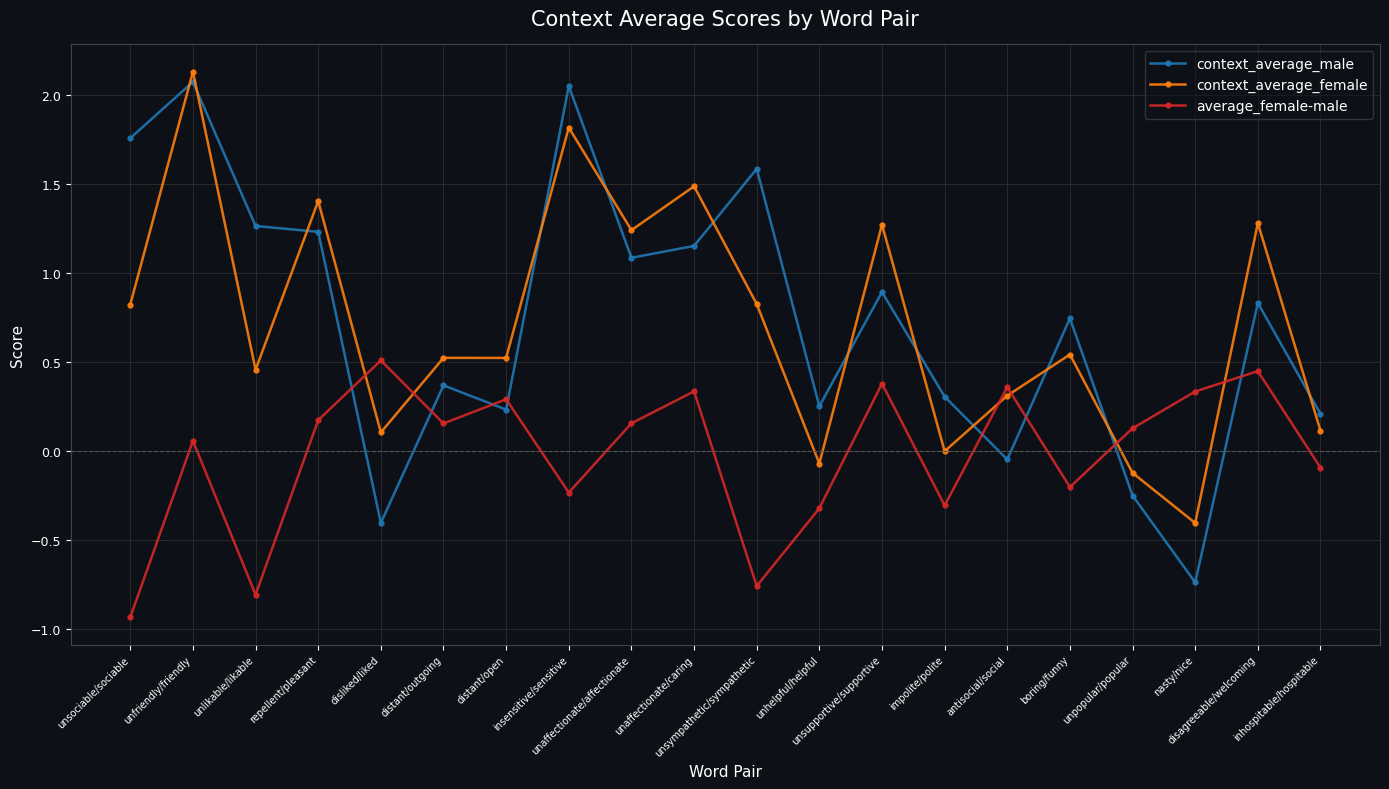

Which series ends up on top after the final intersection of context_average_male and average_female-male?

context_average_male